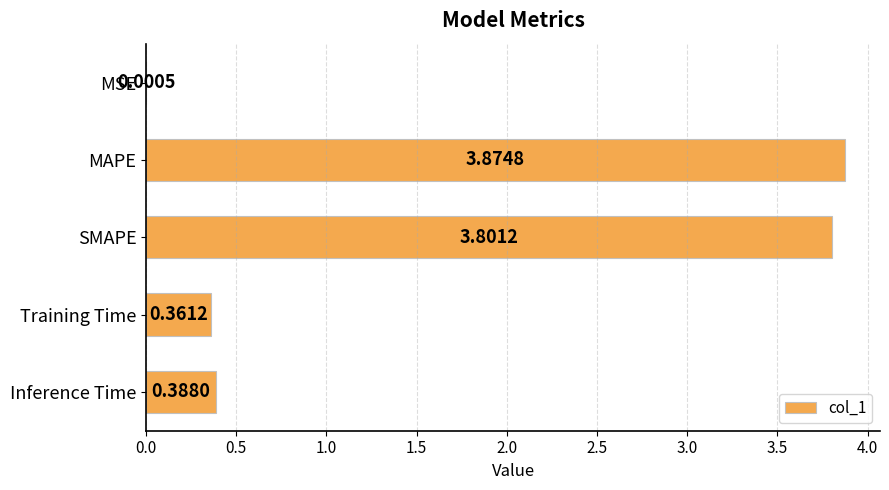

Between Training Time and MAPE, which is larger?

MAPE